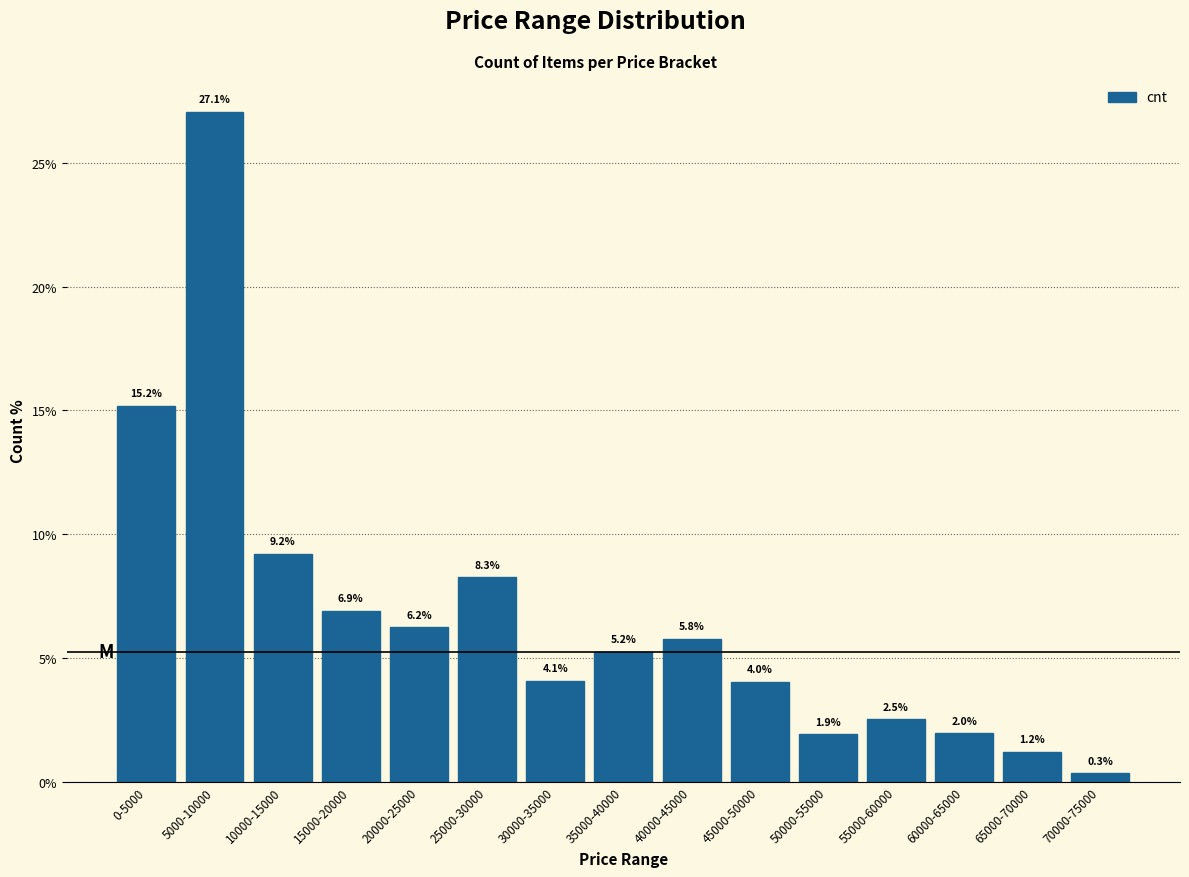

Reading left to right, extract all data points from this chart.

0-5000=15.2	5000-10000=27.1	10000-15000=9.2	15000-20000=6.9	20000-25000=6.2	25000-30000=8.3	30000-35000=4.1	35000-40000=5.2	40000-45000=5.8	45000-50000=4.0	50000-55000=1.9	55000-60000=2.5	60000-65000=2.0	65000-70000=1.2	70000-75000=0.3